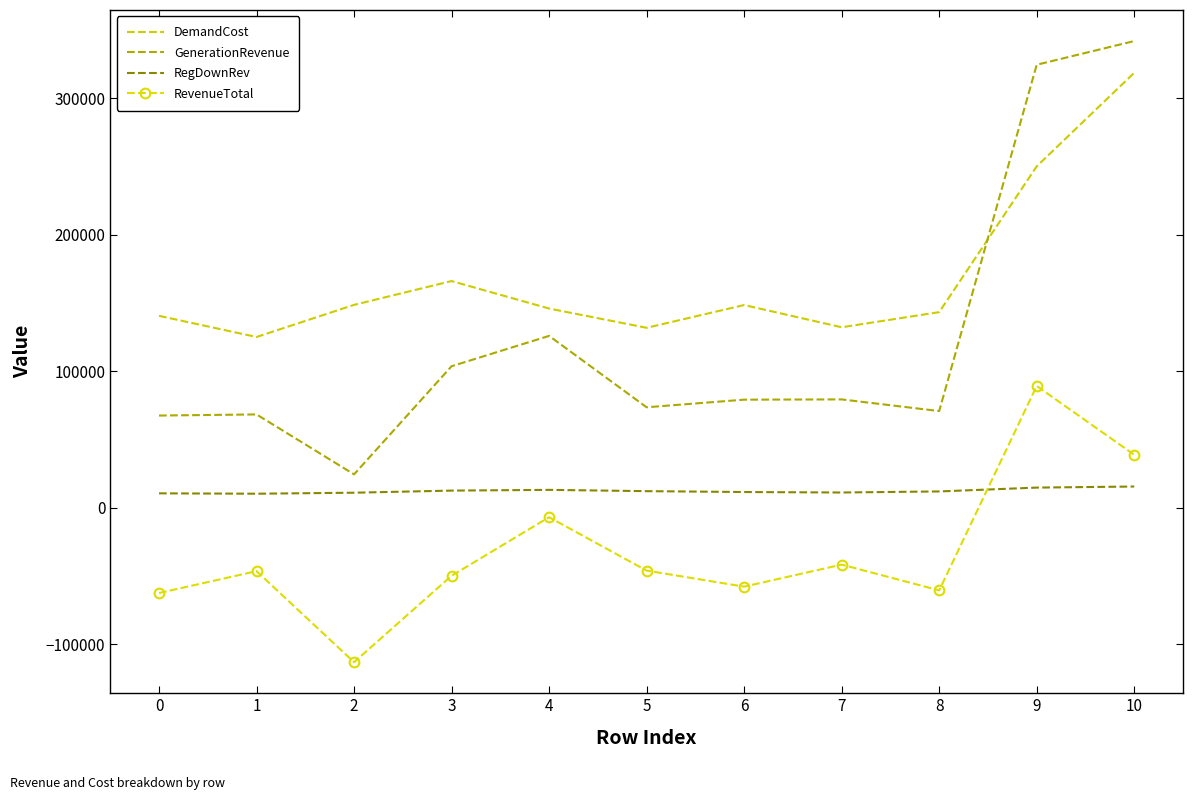

Which series has the widest spread of values?

GenerationRevenue